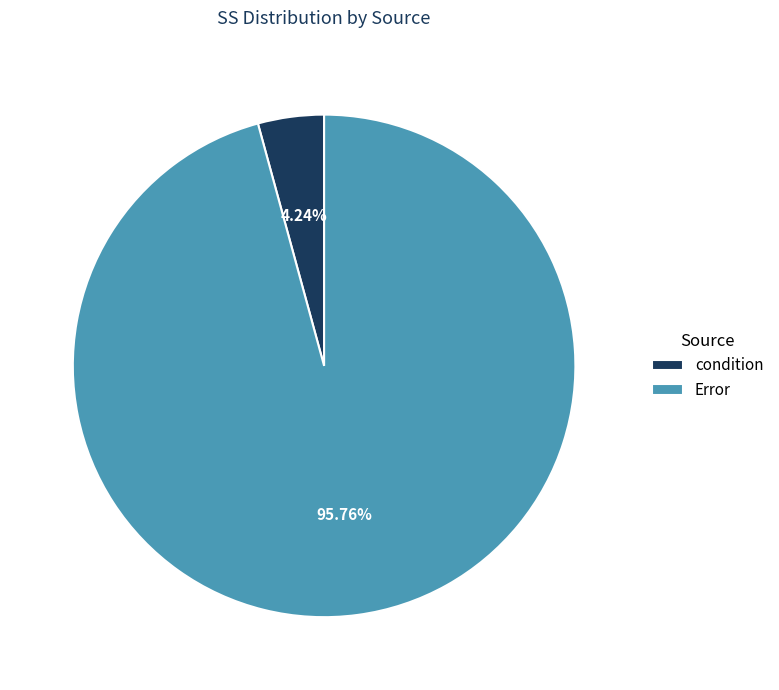

What is the largest slice in the pie chart?

Error